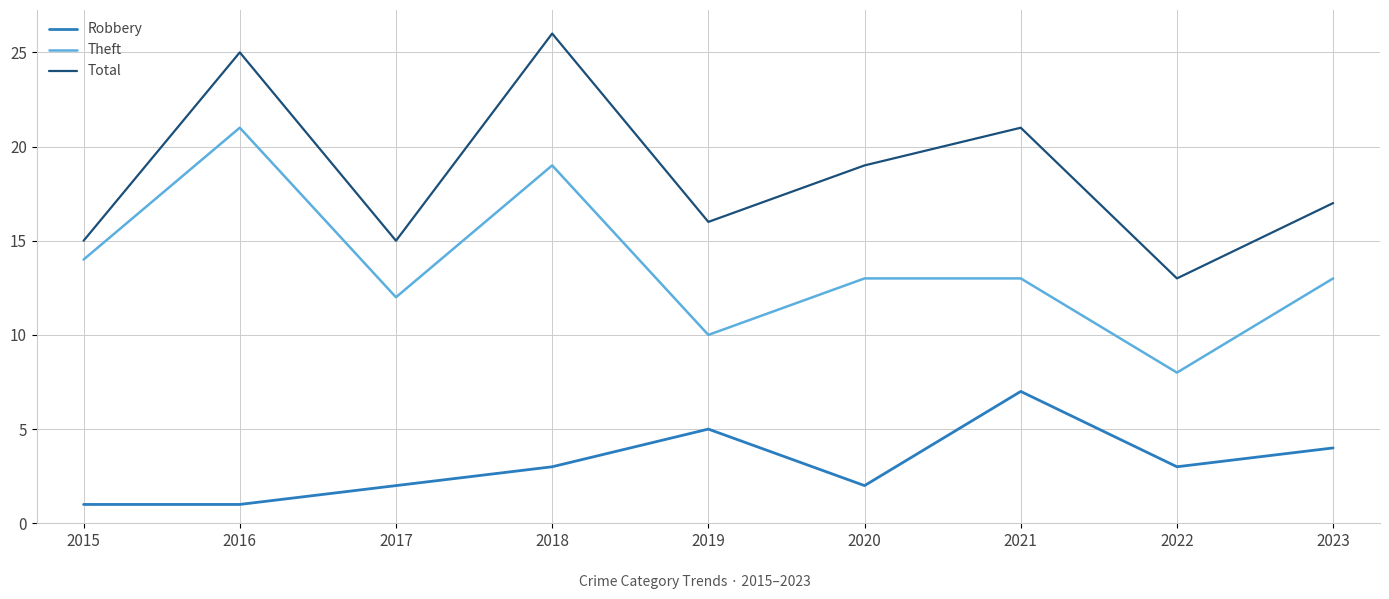

Rank the series by their average value, from lowest to highest.

Robbery, Theft, Total